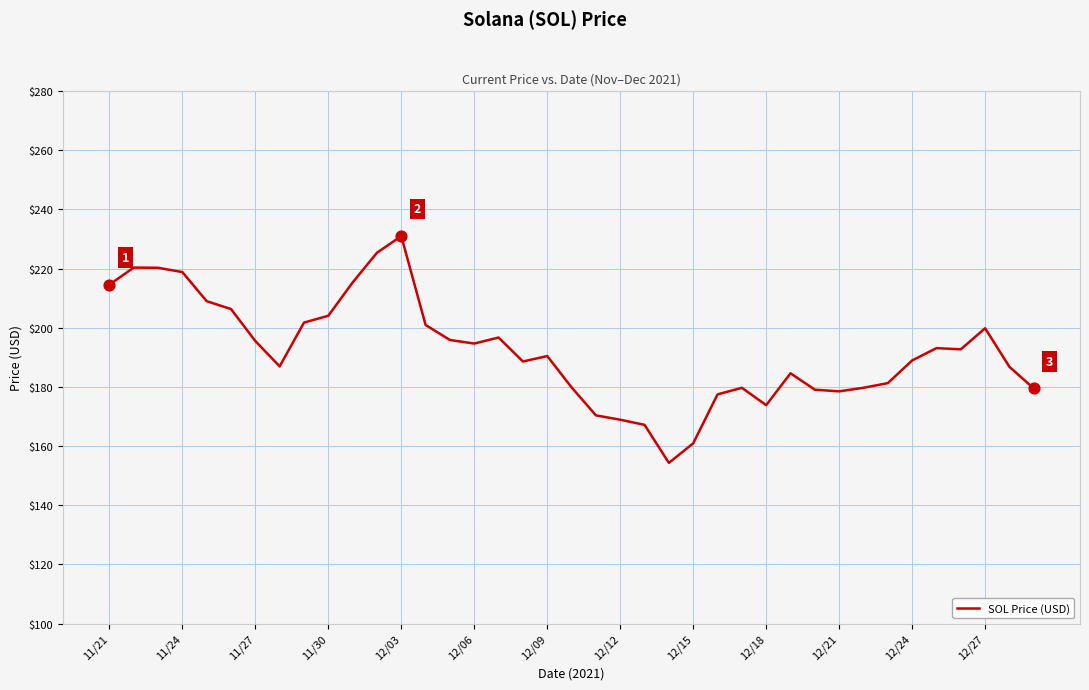

What is the difference between the maximum and minimum values?

76.7